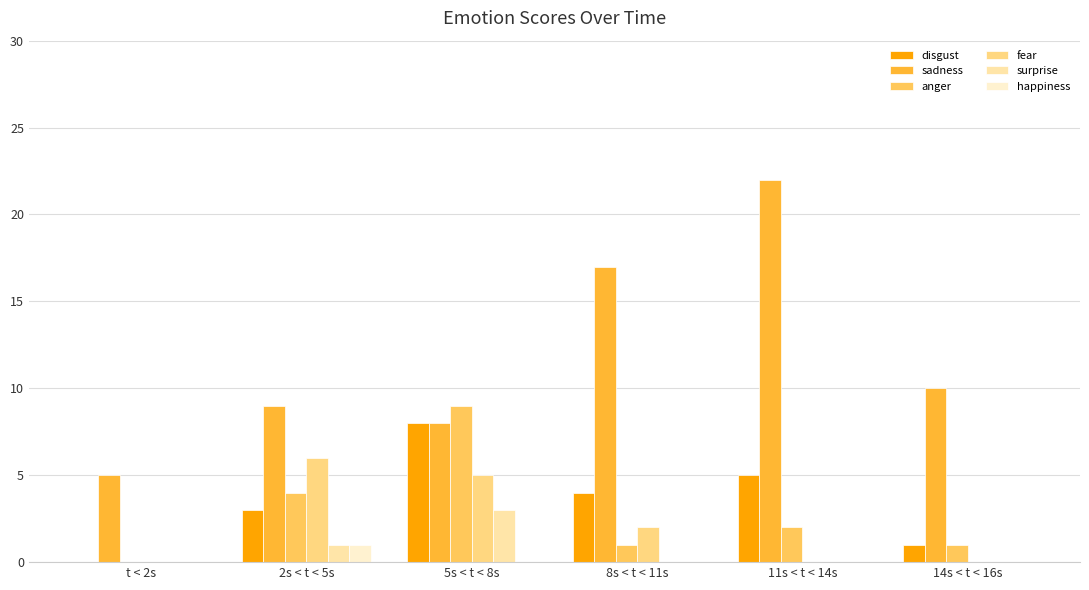

Where is sadness nearest to the value 13?

14s < t < 16s